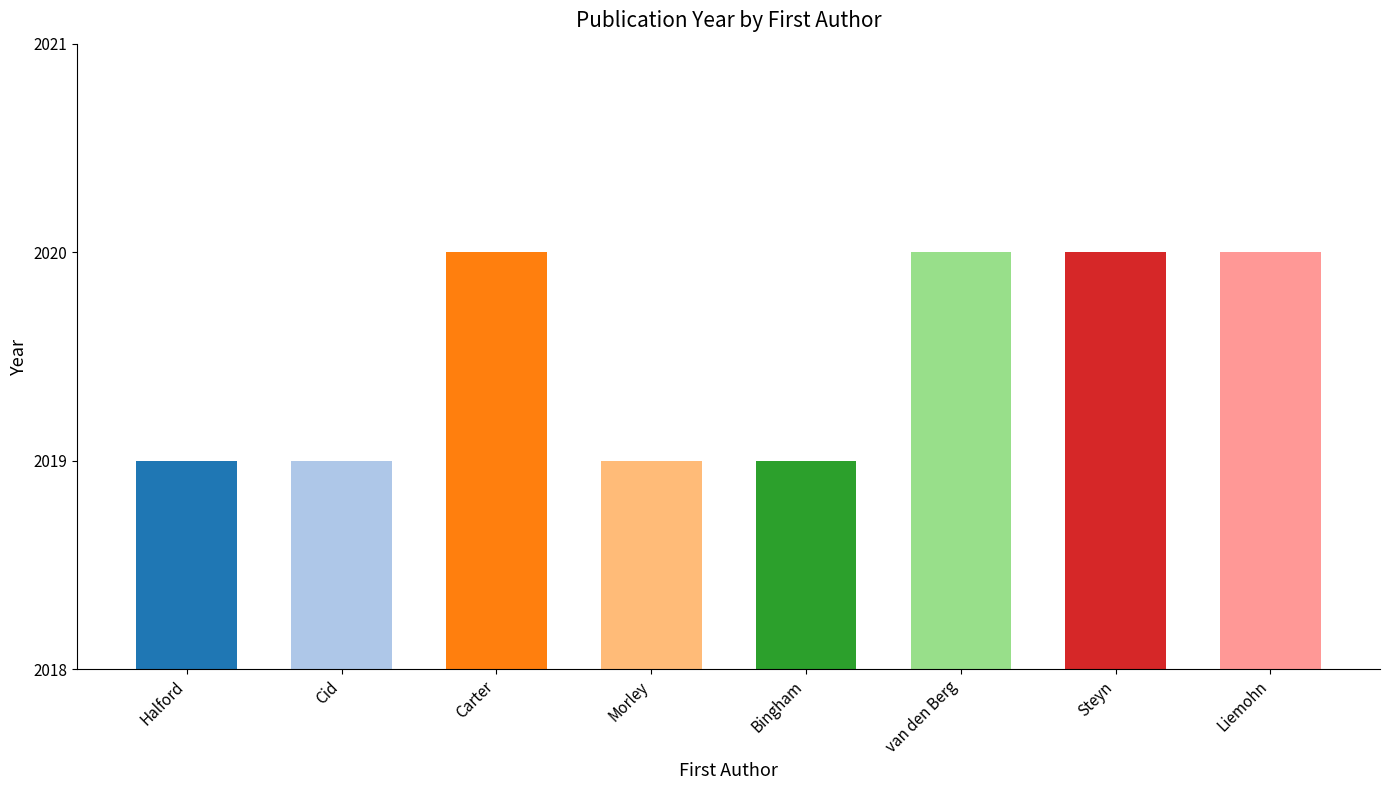

Reading right to left, extract all data points from this chart.

Liemohn=2020	Steyn=2020	van den Berg=2020	Bingham=2019	Morley=2019	Carter=2020	Cid=2019	Halford=2019